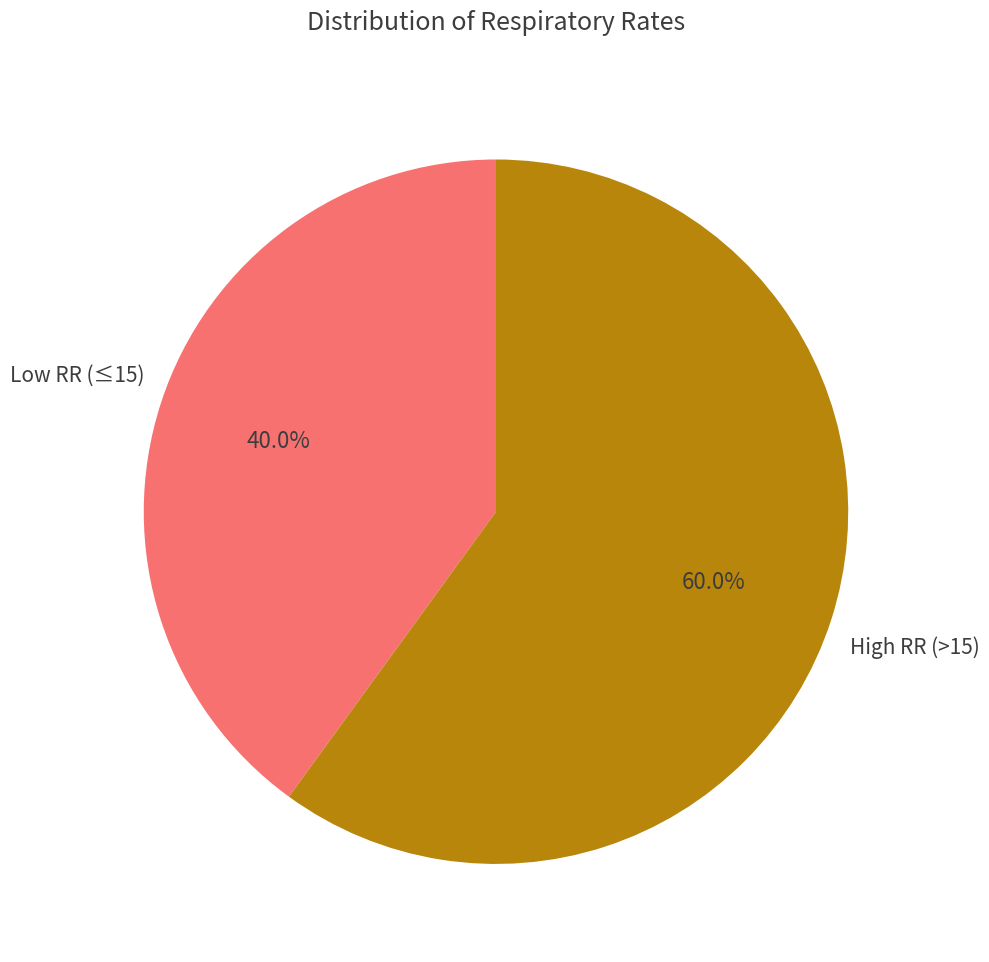

Is there a majority slice in this chart?

Yes